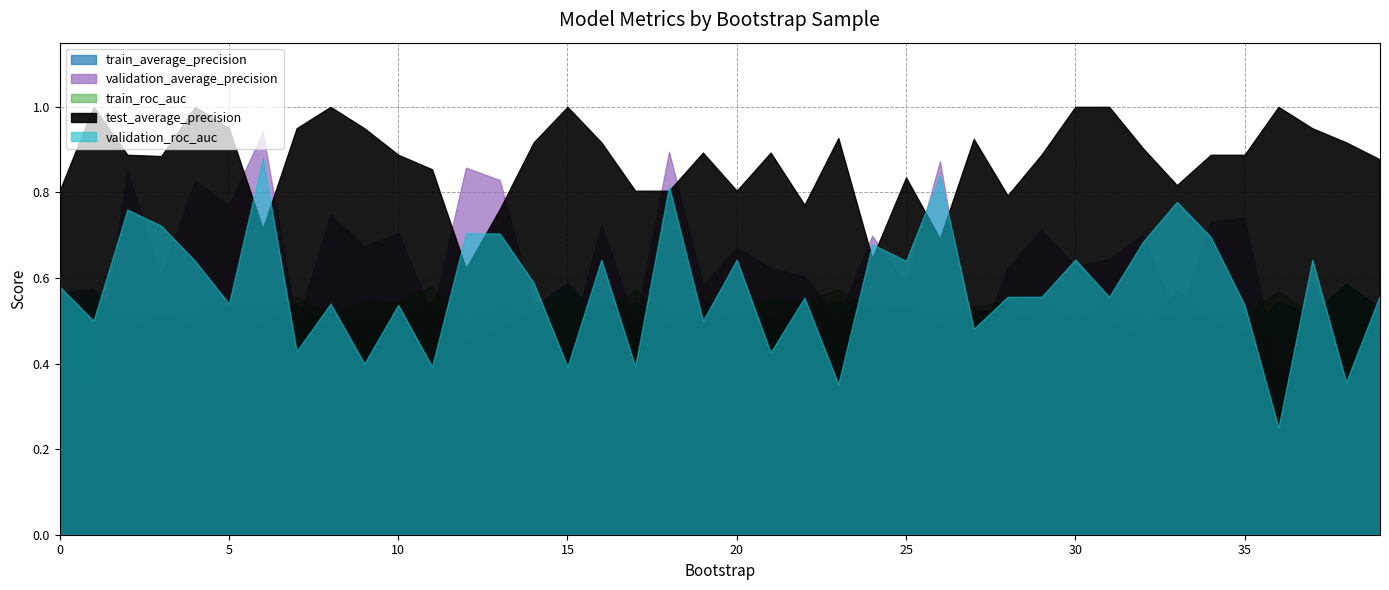

Which category has the lowest value across all series?

36